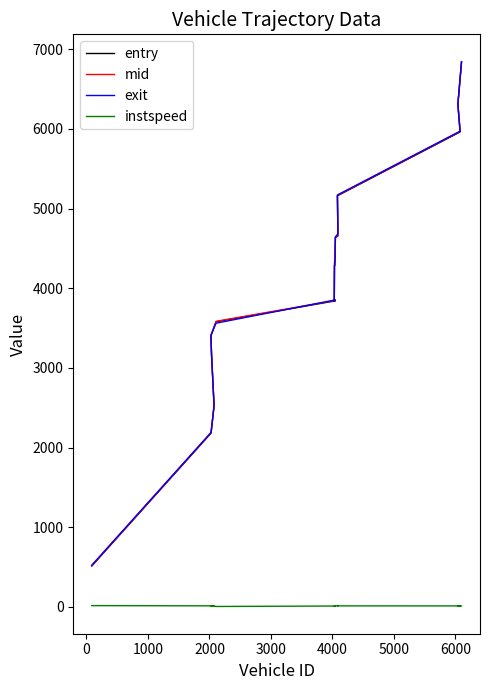

Is this an area chart (filled region under the line)?

No